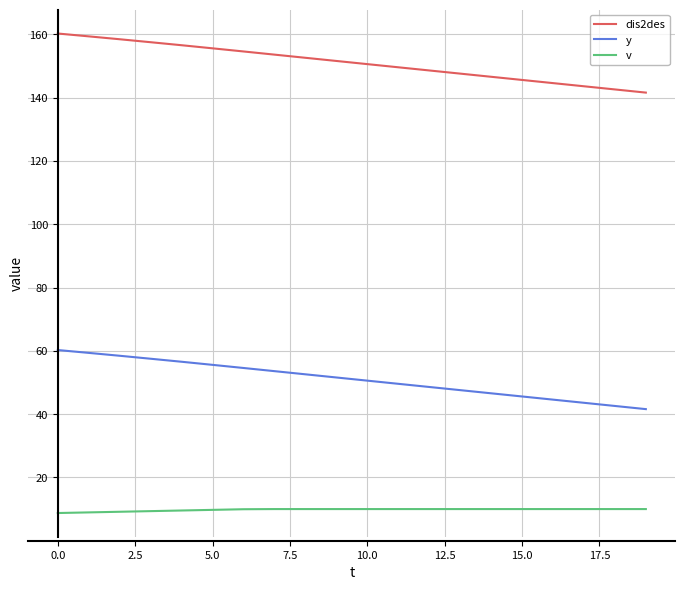

Which series has the largest total across all categories?

dis2des